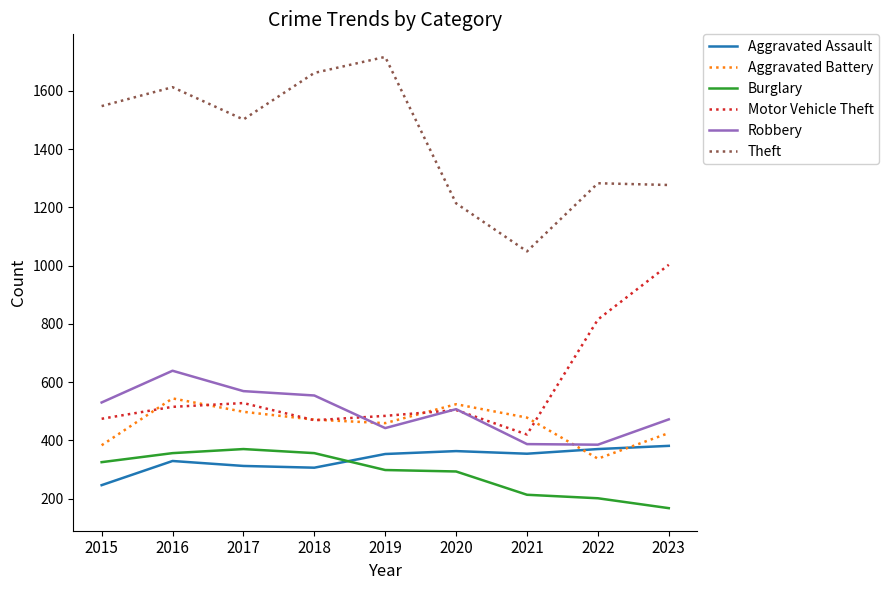

At which category does the chart reach its peak across all series?

2019